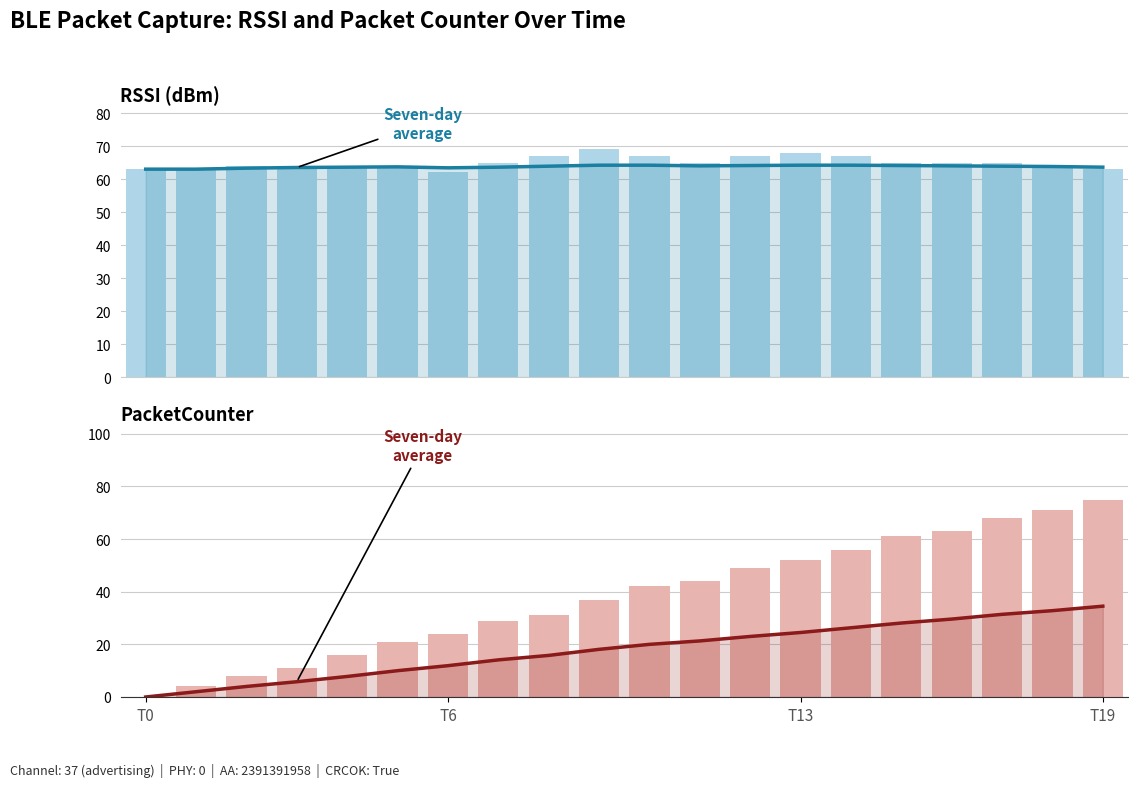

Between 4 and 14, which series saw the biggest shift?

PacketCounter (raw)